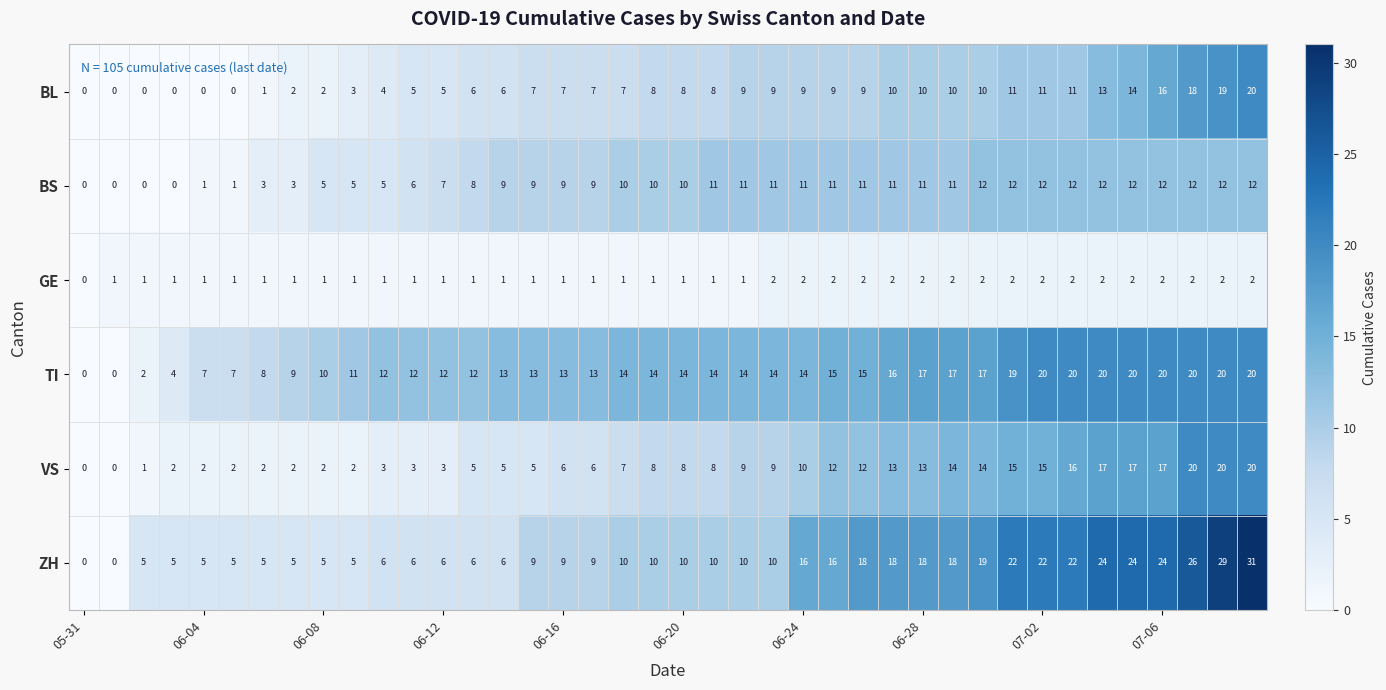

What is the maximum value shown in the chart?

31